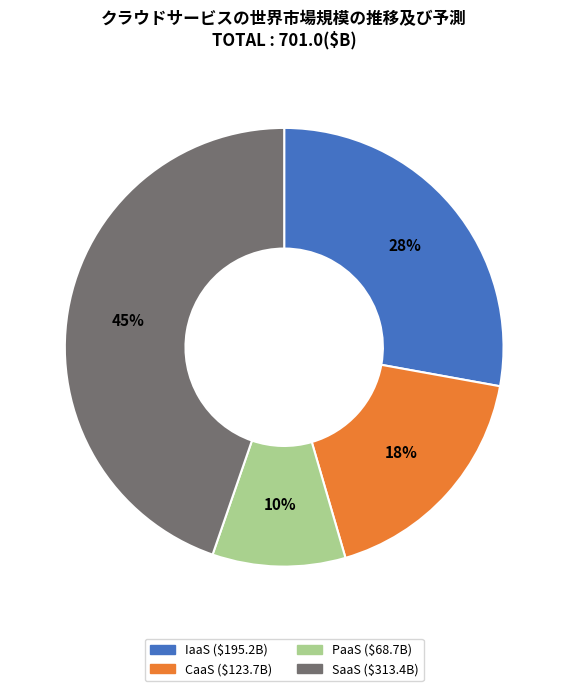

How many segments does this pie chart have?

4